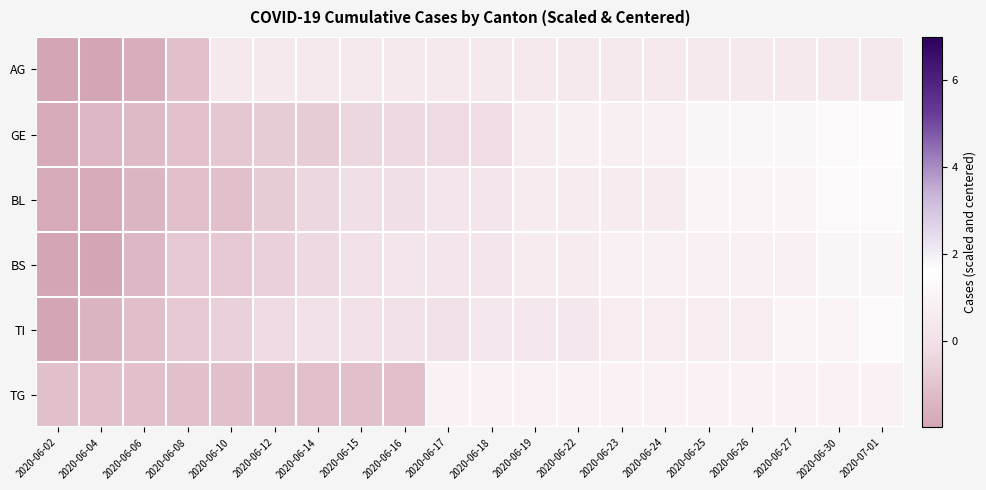

Between 2020-06-19 and 2020-06-16, which is larger?

2020-06-19